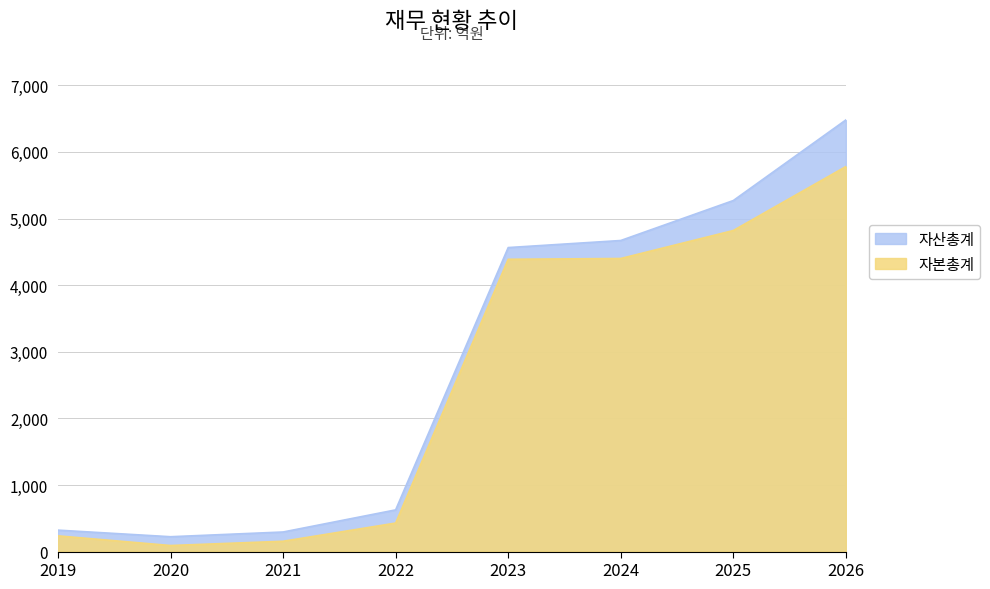

At which label is 자산총계 closest to 3351?

2023